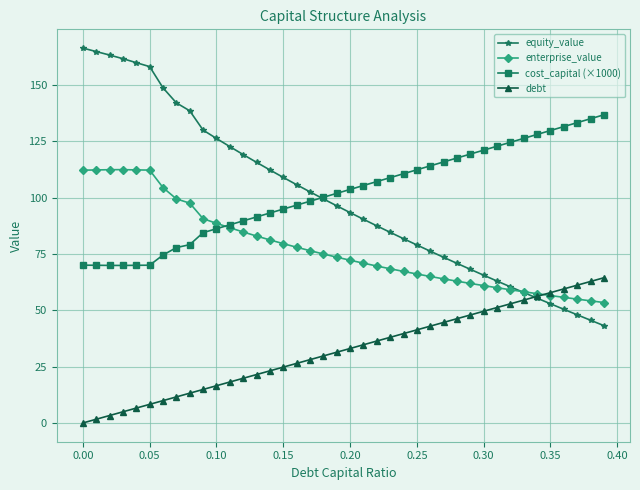

What is the value of the cost_capital (×1000) point at the 14th from the left?

91.5